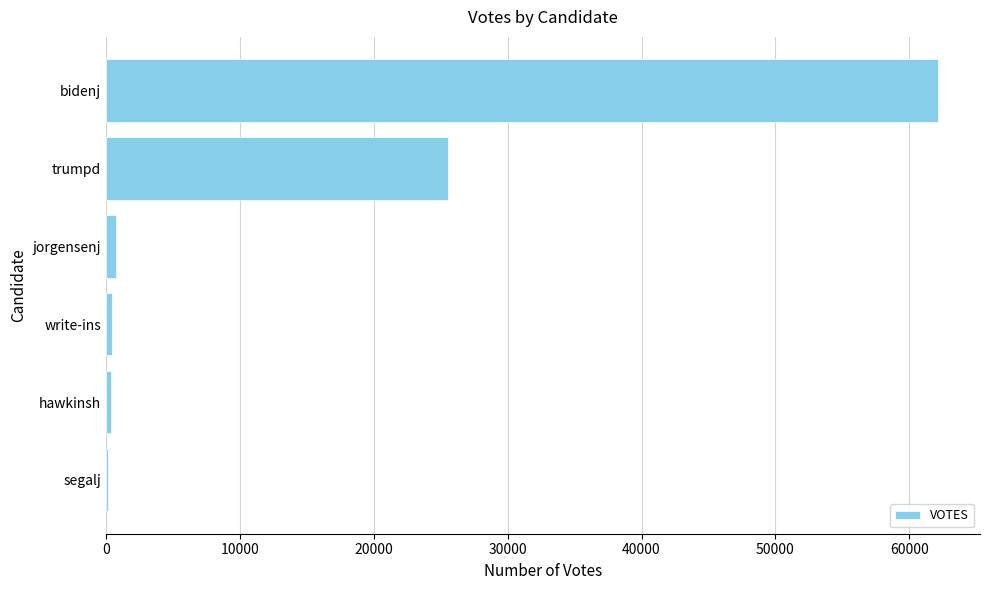

What is the ratio of the value at trumpd to the value at bidenj?

0.4